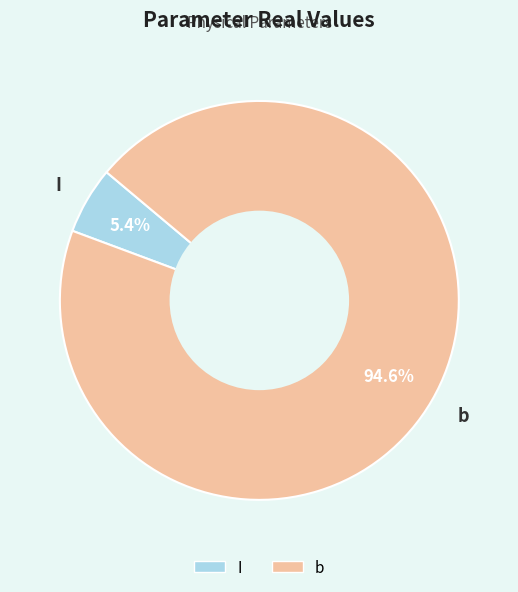

To the nearest percent, what is the difference between the b and I slice percentages?

89%